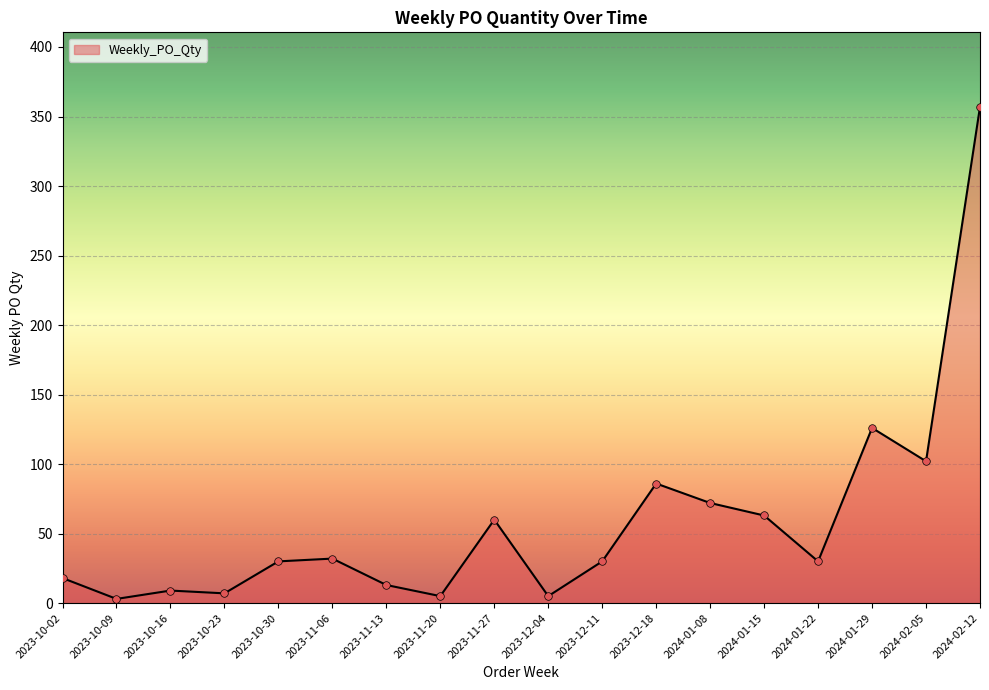

What is the change in value from 2023-11-20 to 2024-01-08?

+67